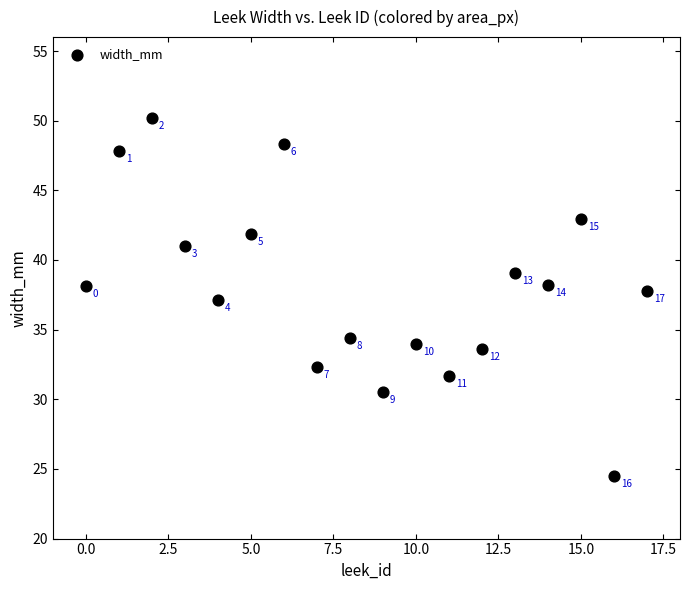

What is the range of Y values (max minus min)?

25.7